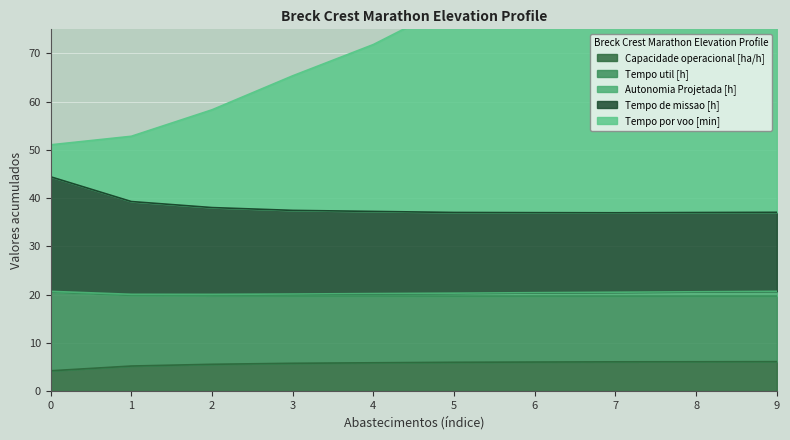

What is the difference between the second highest and minimum values in the Capacidade operacional [ha/h] series?

1.9